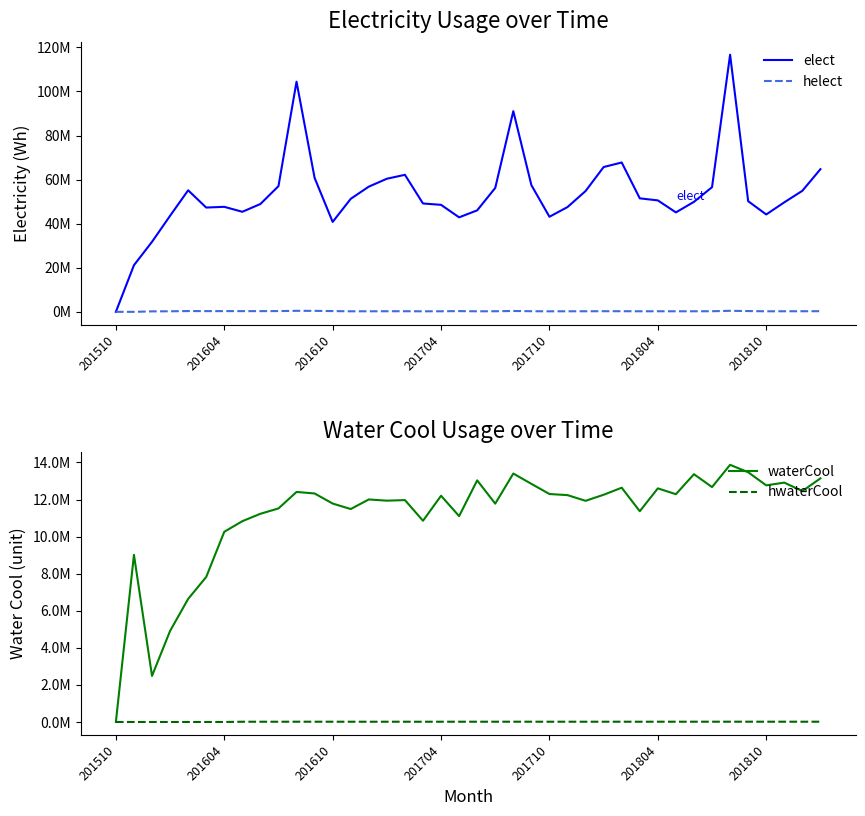

At which category does the chart reach its minimum across all series?

201510